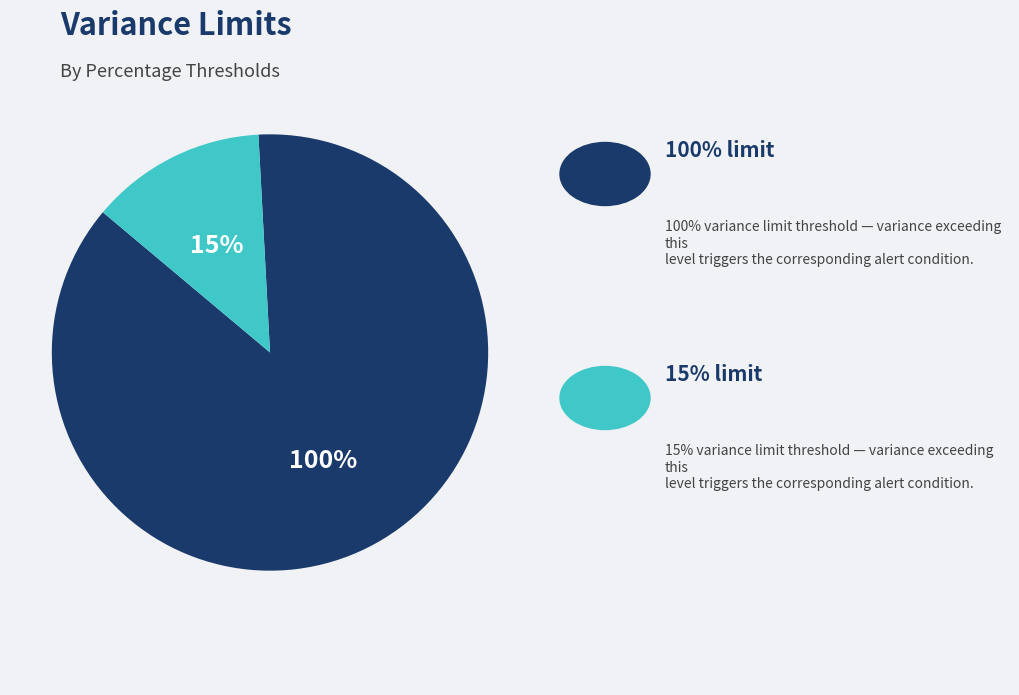

Count the number of slices in the pie.

2